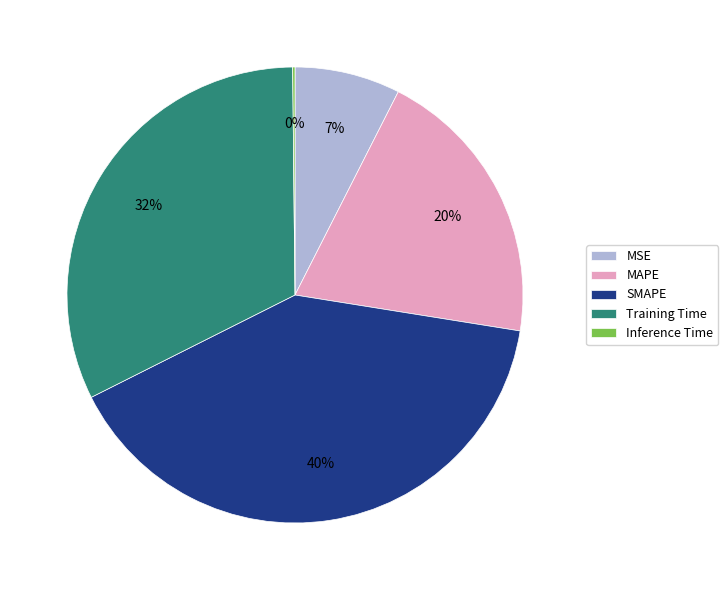

Is MSE the majority of the pie?

No